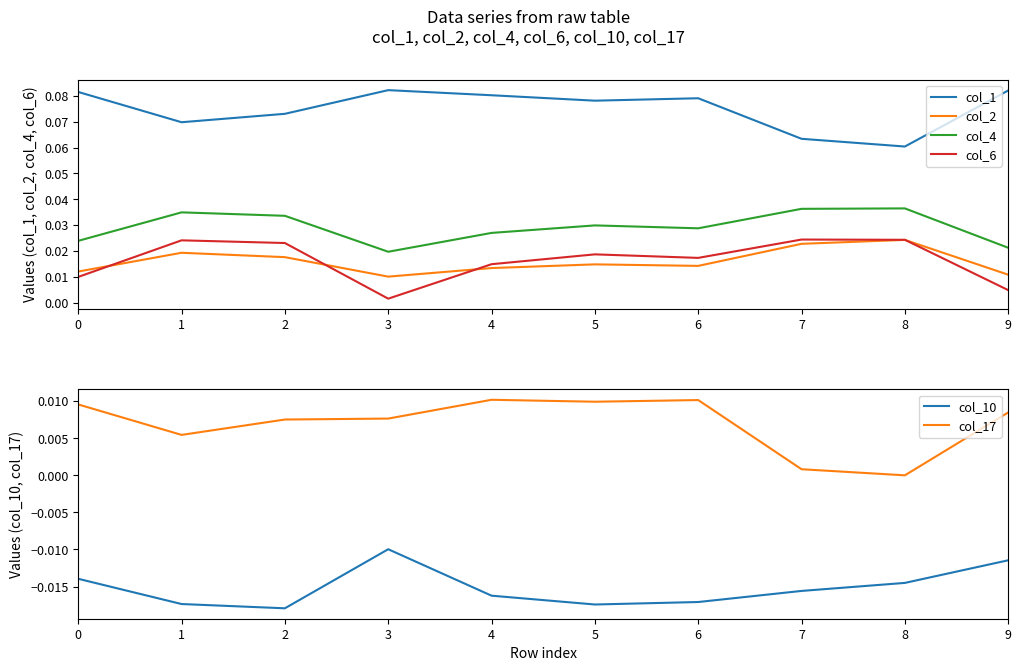

True or false: col_4 and col_10 cross at least once.

False